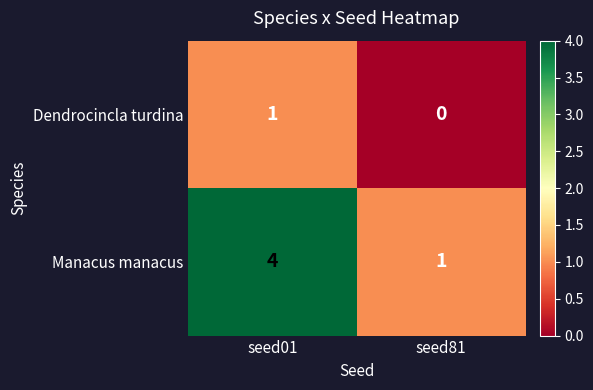

Is it true that Manacus manacus equals 2 at seed01?

False